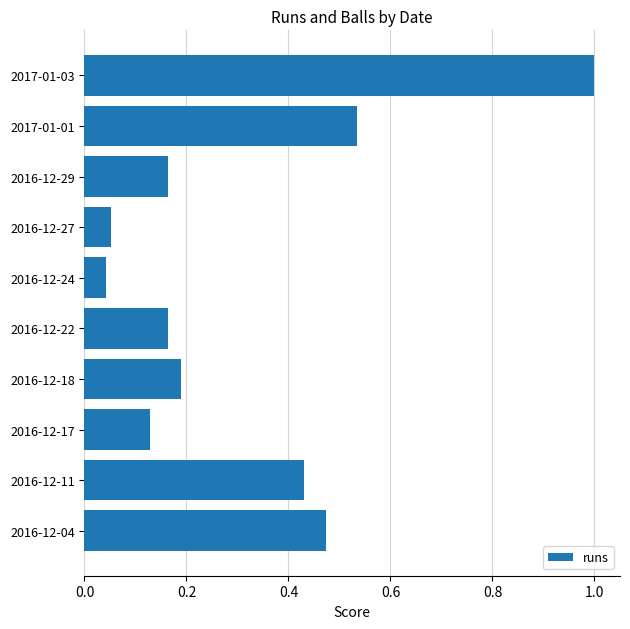

What is the difference between the maximum and minimum values?

1.0